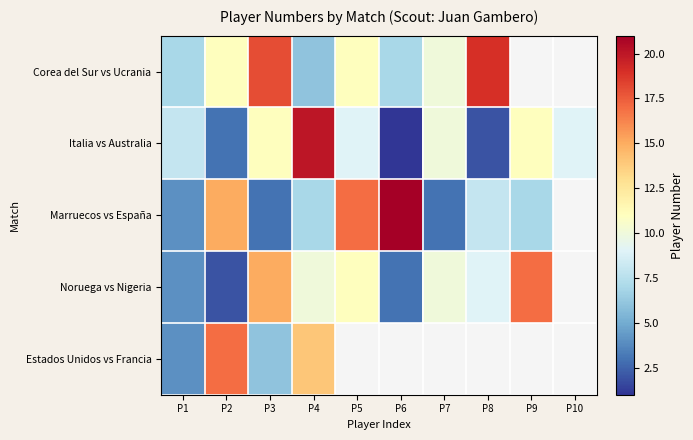

At which category is the sum across all series the highest?

P4